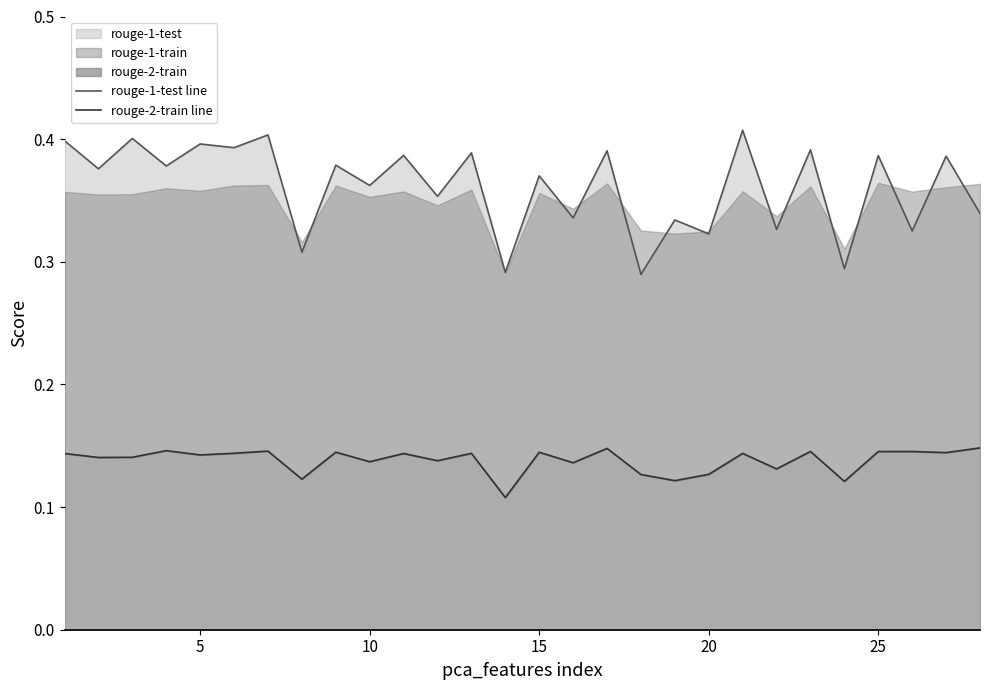

True or false: rouge-2-train line and rouge-1-test line cross at least once.

False